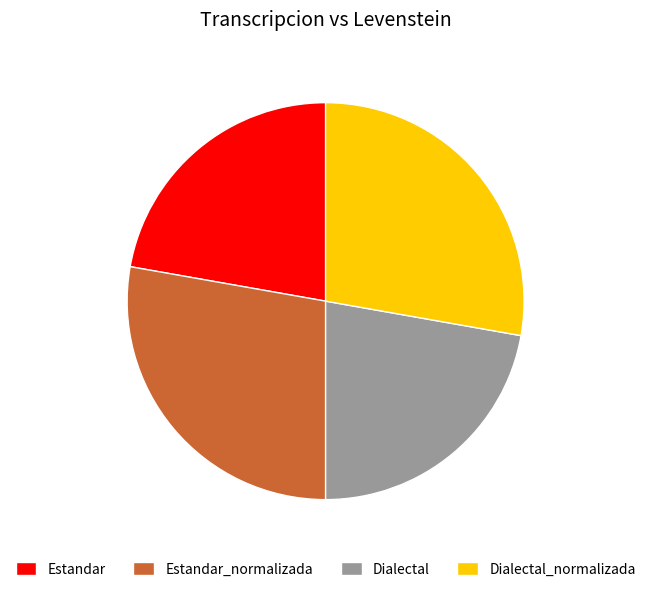

Does Dialectal_normalizada account for over 50% of the chart?

No